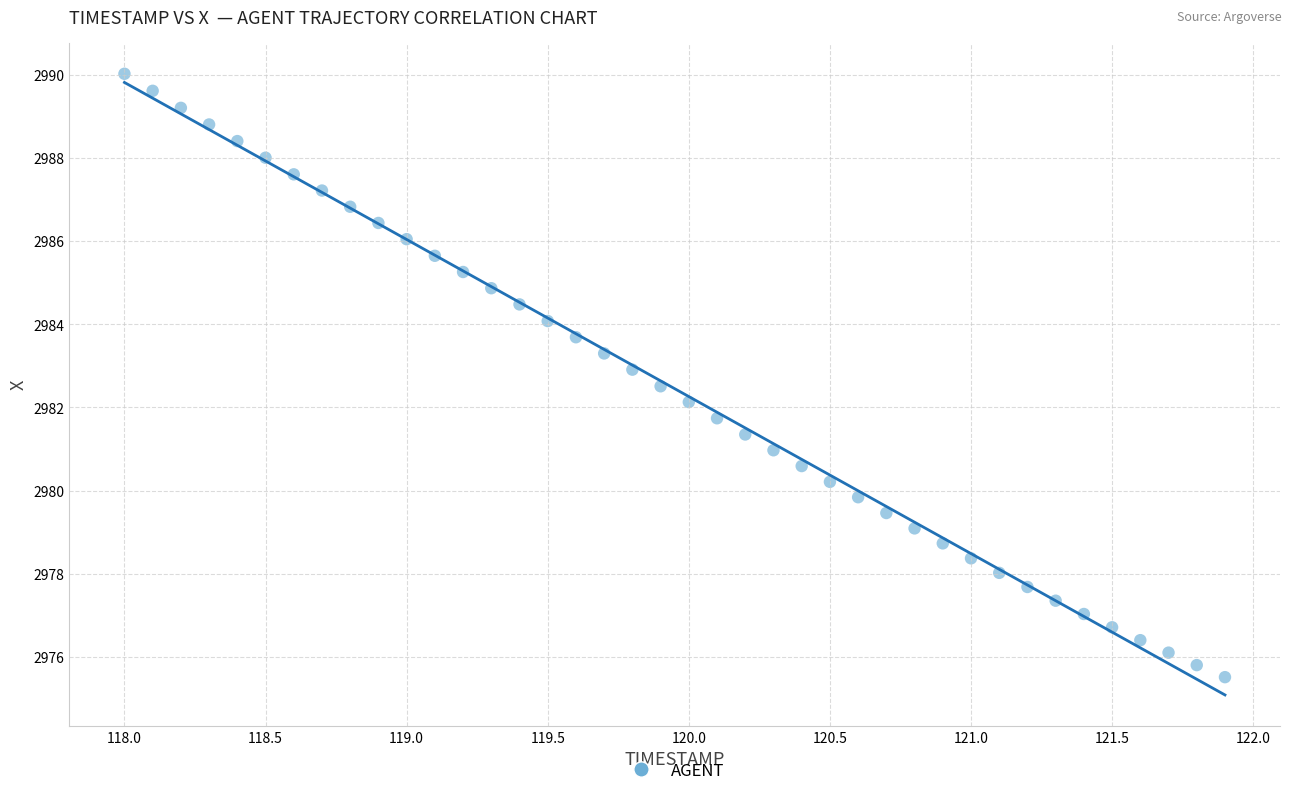

What is the range of X values (max minus min)?

3.9